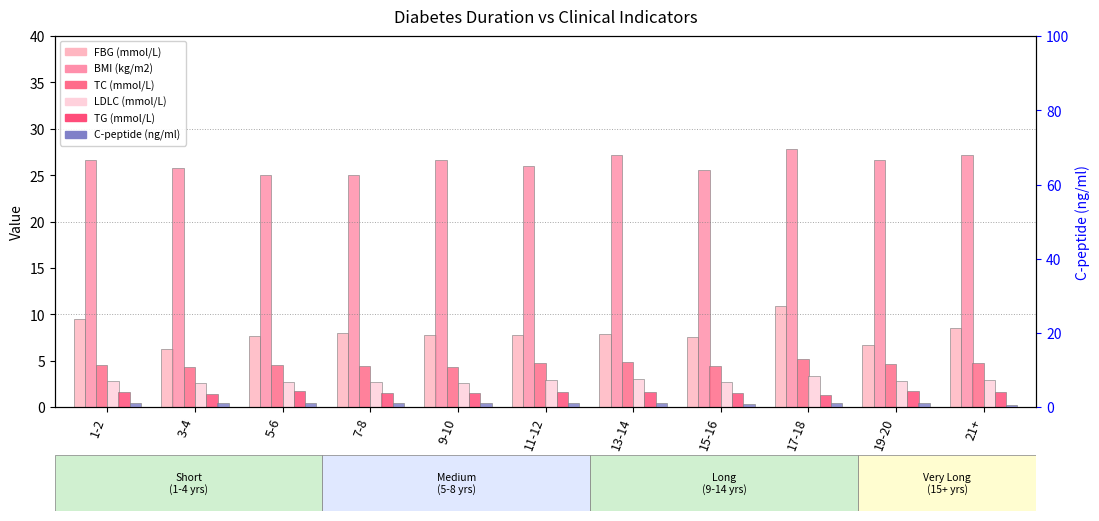

At which label is BMI (kg/m2) closest to 26?

11-12